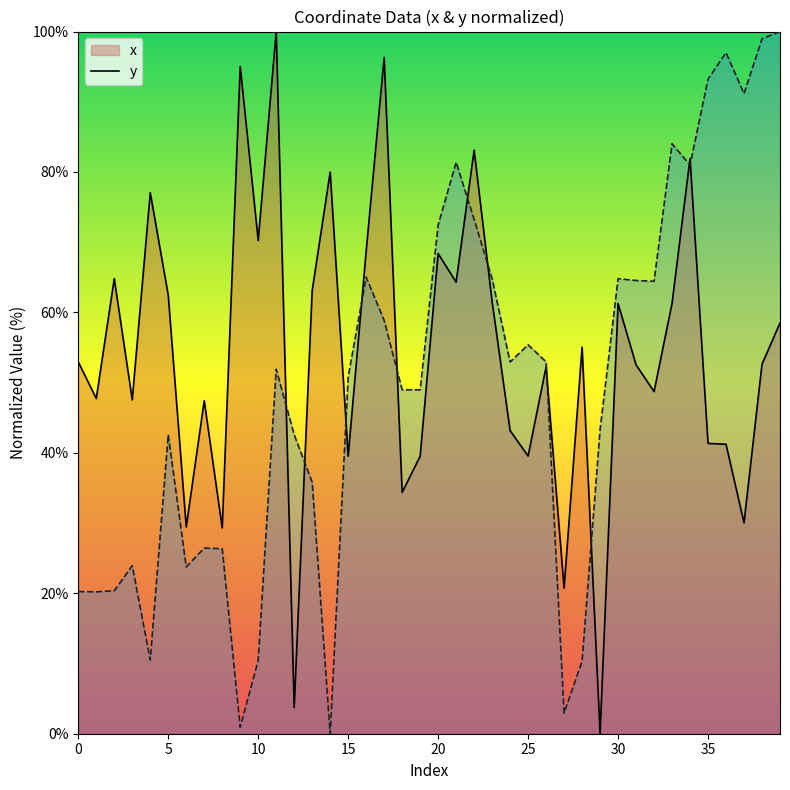

Count the number of data series in this chart.

2